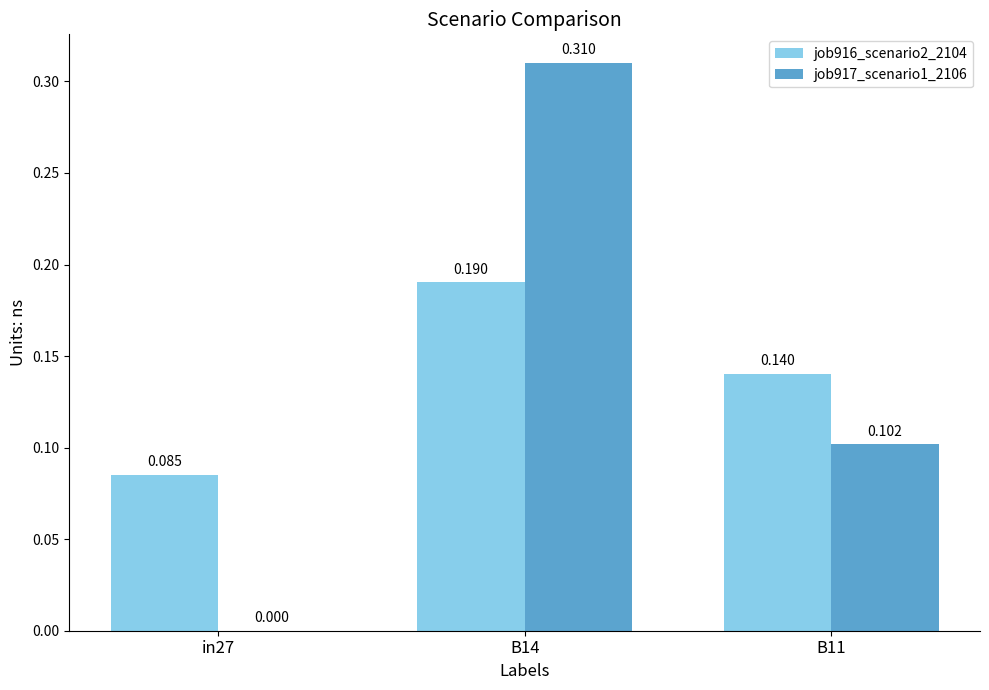

List the labels in order of job916_scenario2_2104 value, largest first.

B14, B11, in27